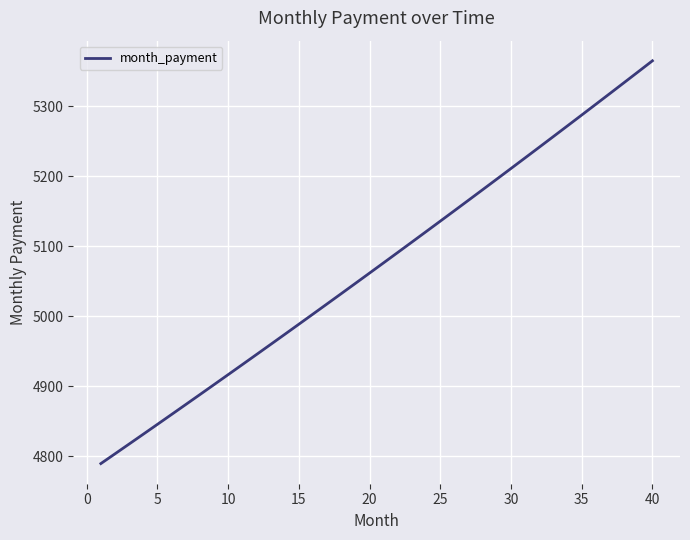

What is the maximum value shown in the chart?

5365.3